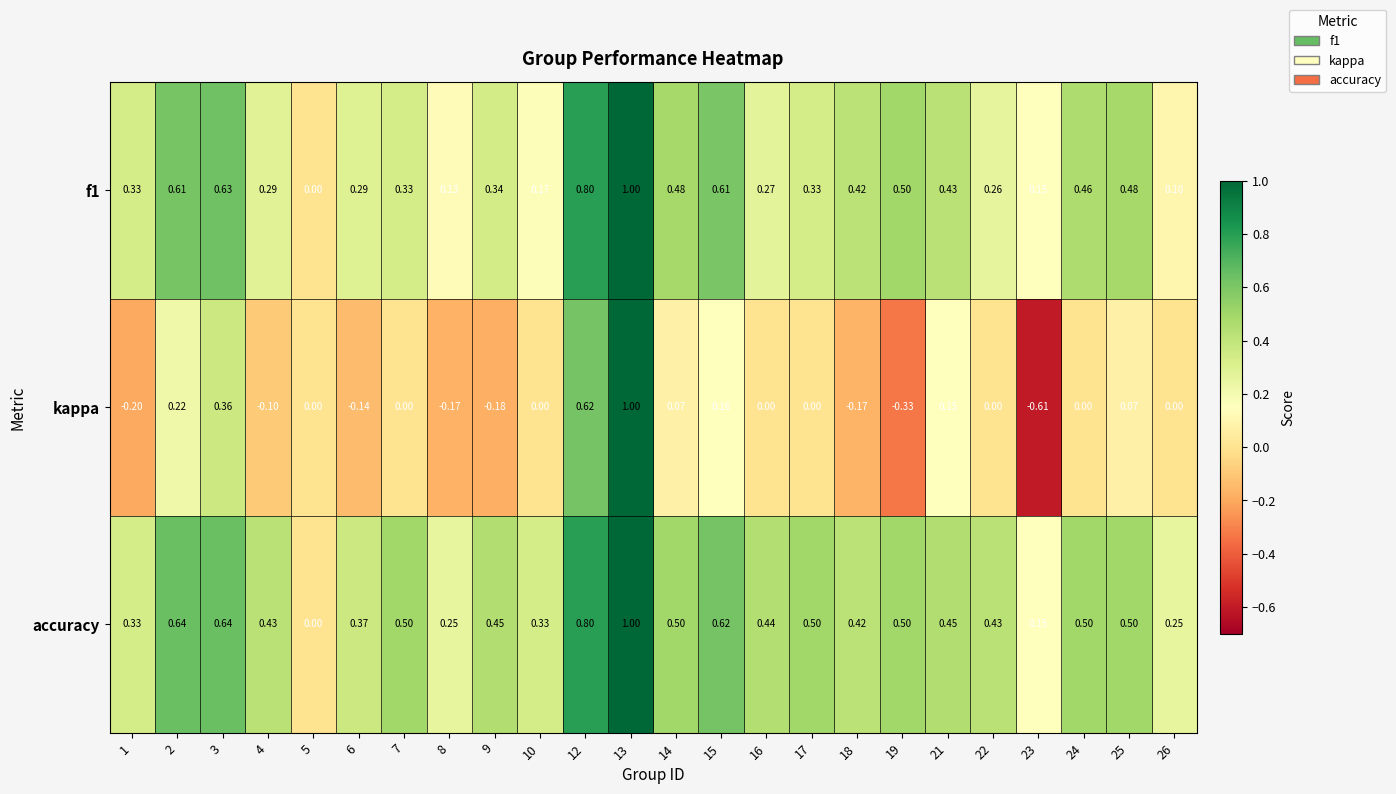

Which series changed the most between 8 and 18?

f1